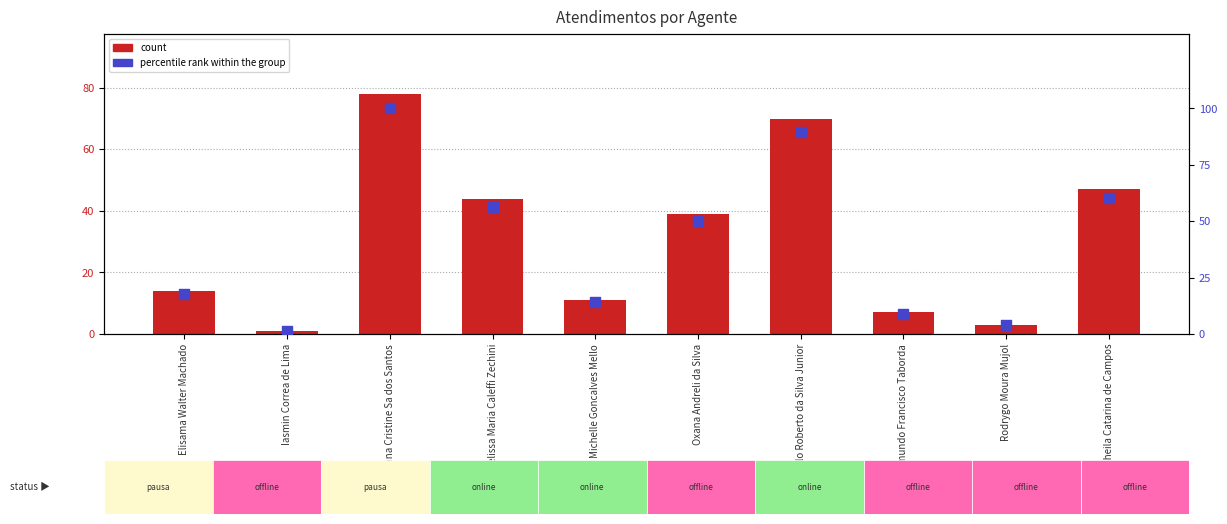

At which category is the sum across all series the highest?

Luana Cristine Sa dos Santos